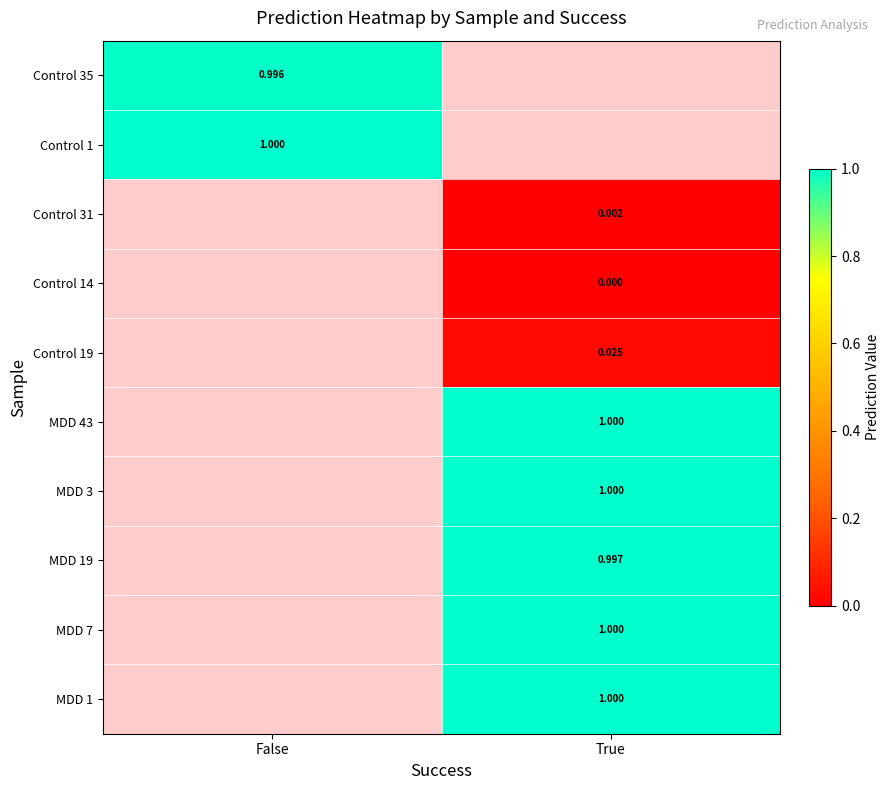

Rank the categories by MDD 3 value from lowest to highest.

False, True